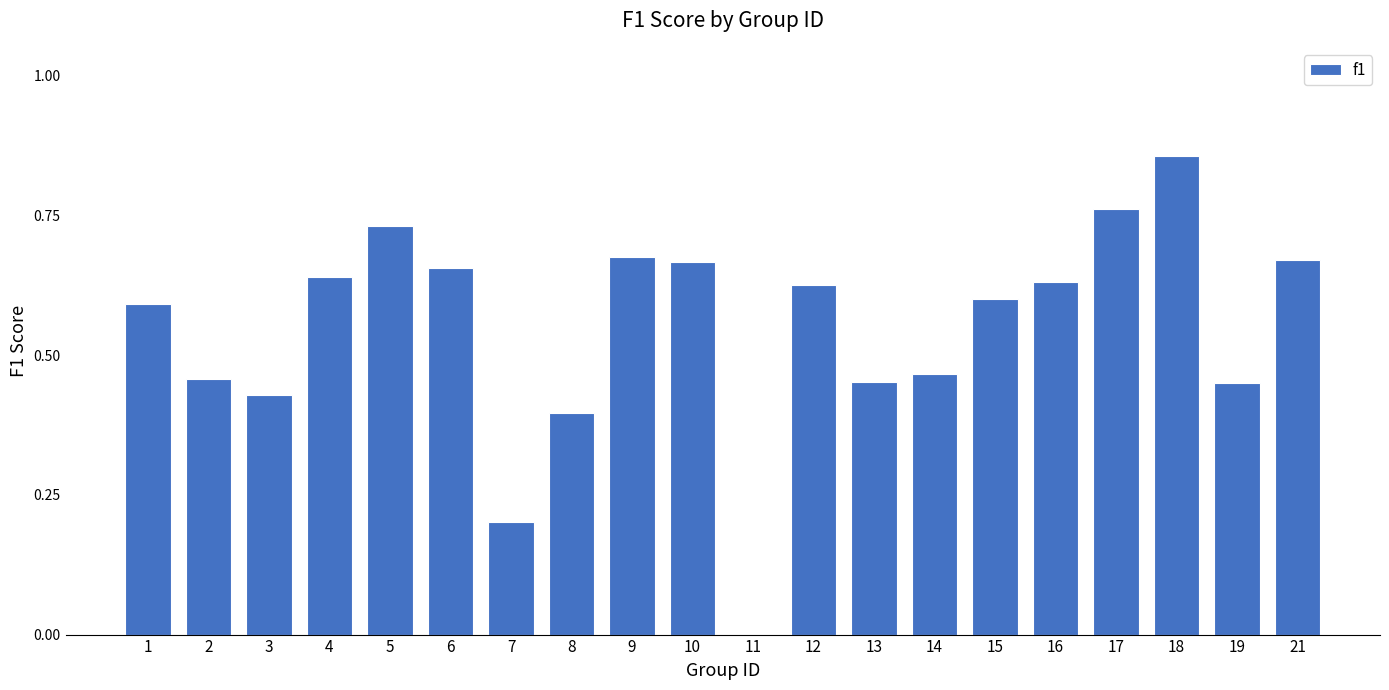

What is the change in value from 7 to 13?

+0.3